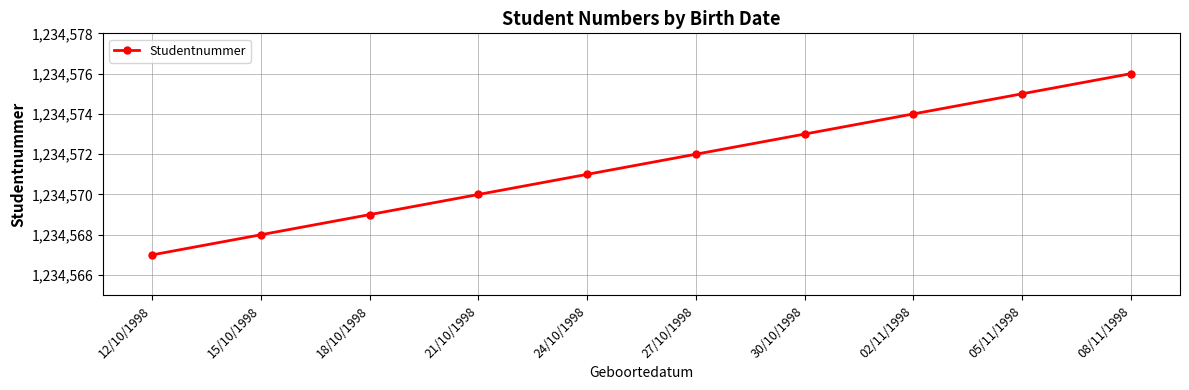

What is the ratio of the value at 24/10/1998 to the value at 21/10/1998?

1.0